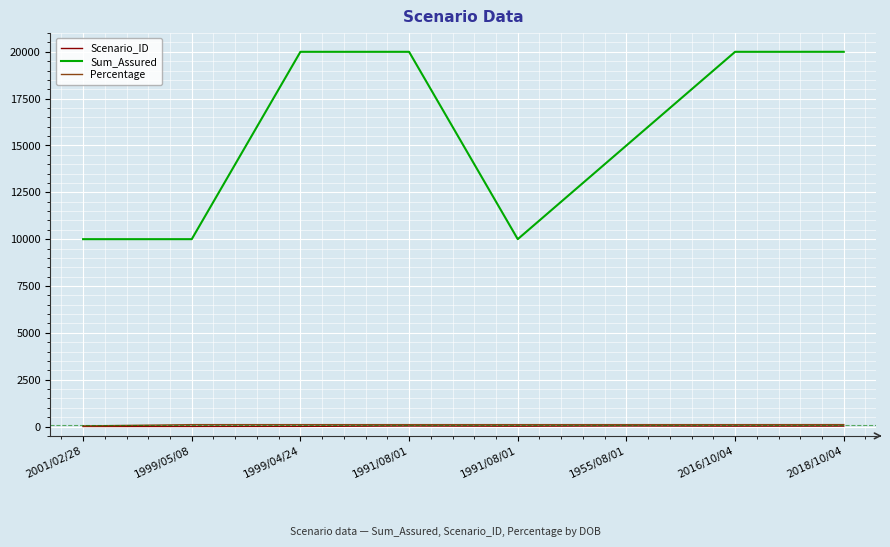

What is the label of the 2nd point from the right?

2016/10/04